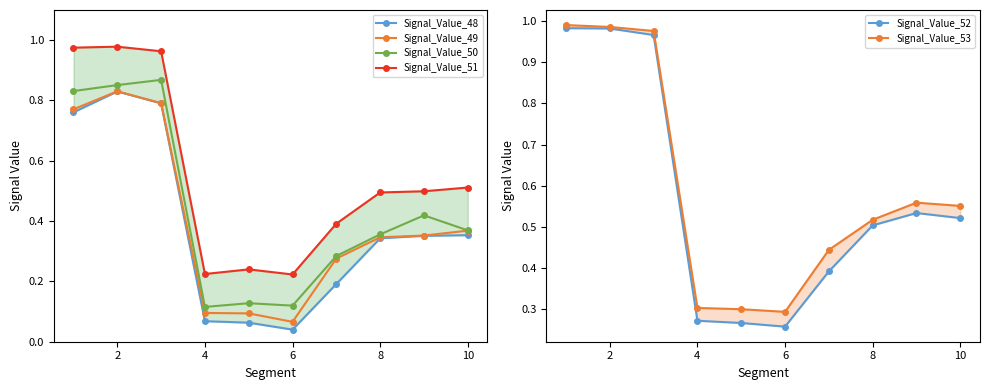

True or false: Signal_Value_50 has more than 0 points higher than both neighbors.

True